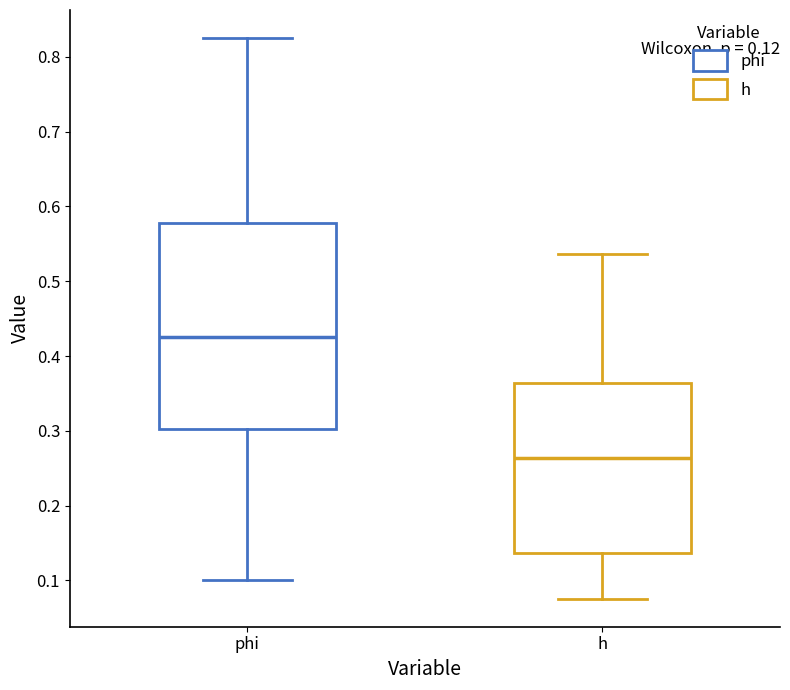

Which box has the highest median line?

phi